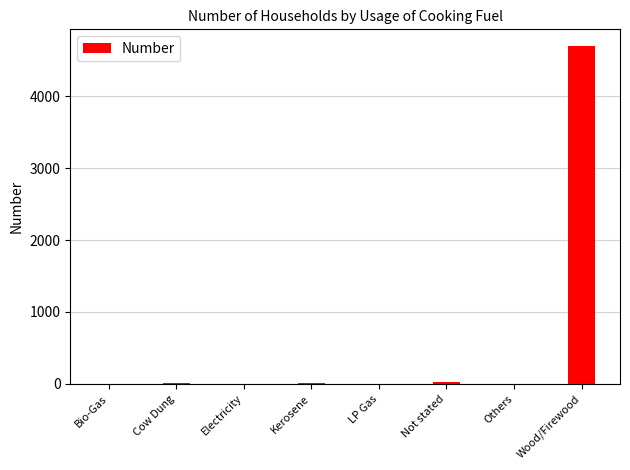

What is the greatest value displayed?

4697